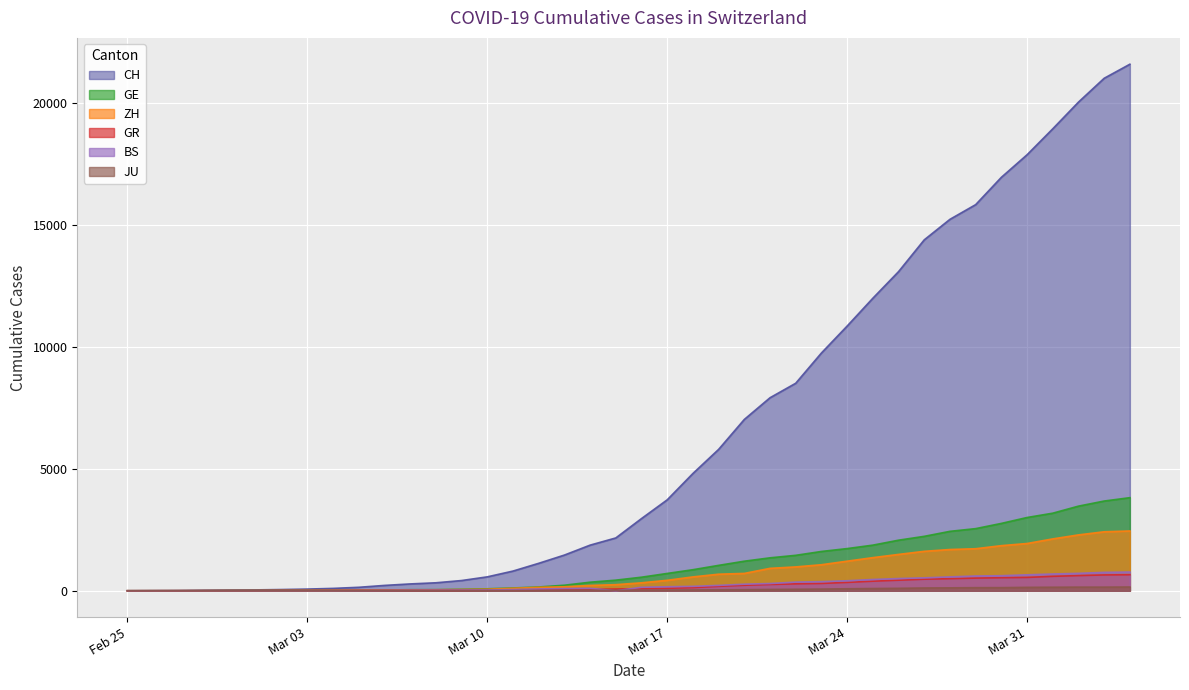

At which label does ZH reach its peak?

2020-04-04